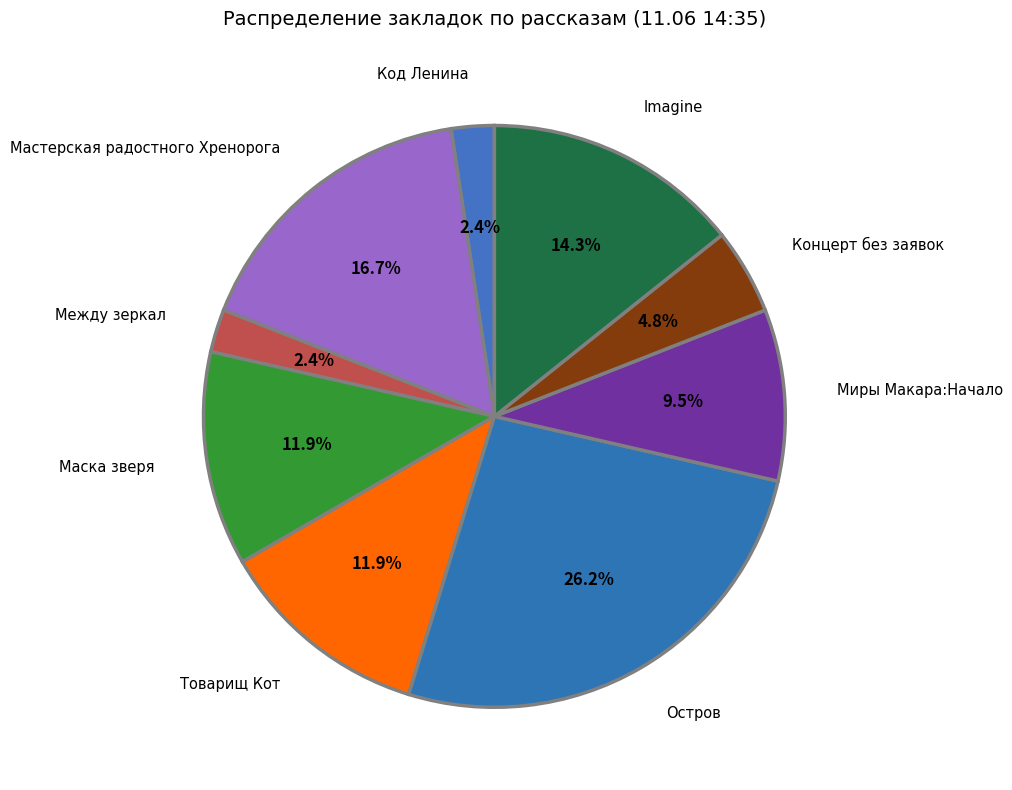

Is there a majority slice in this chart?

No